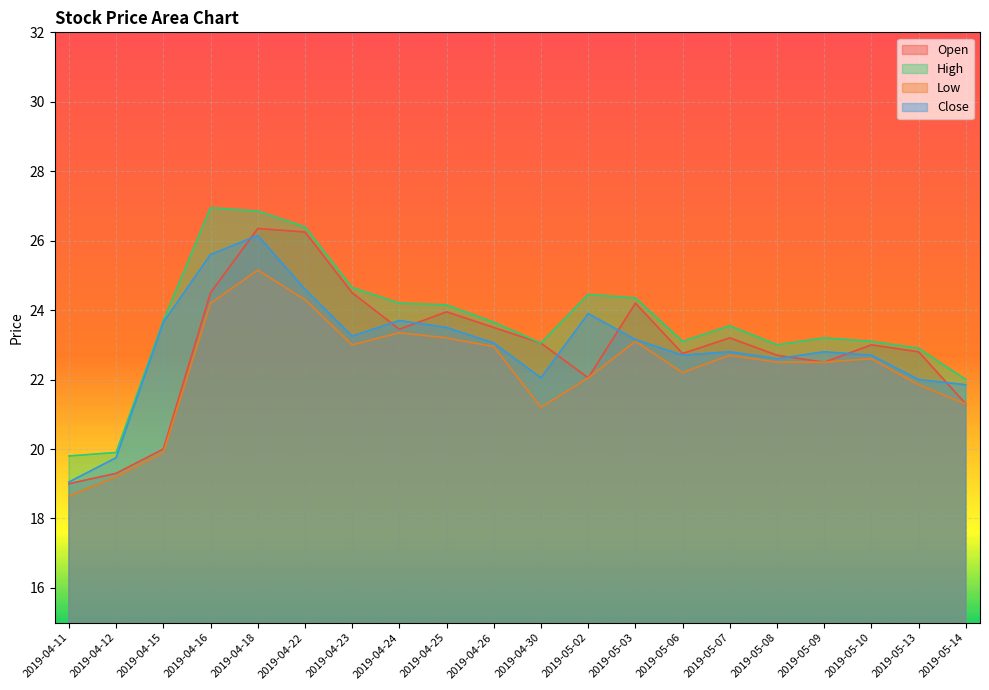

What is the difference between the Close values at 2019-04-24 and 2019-04-11?

4.7